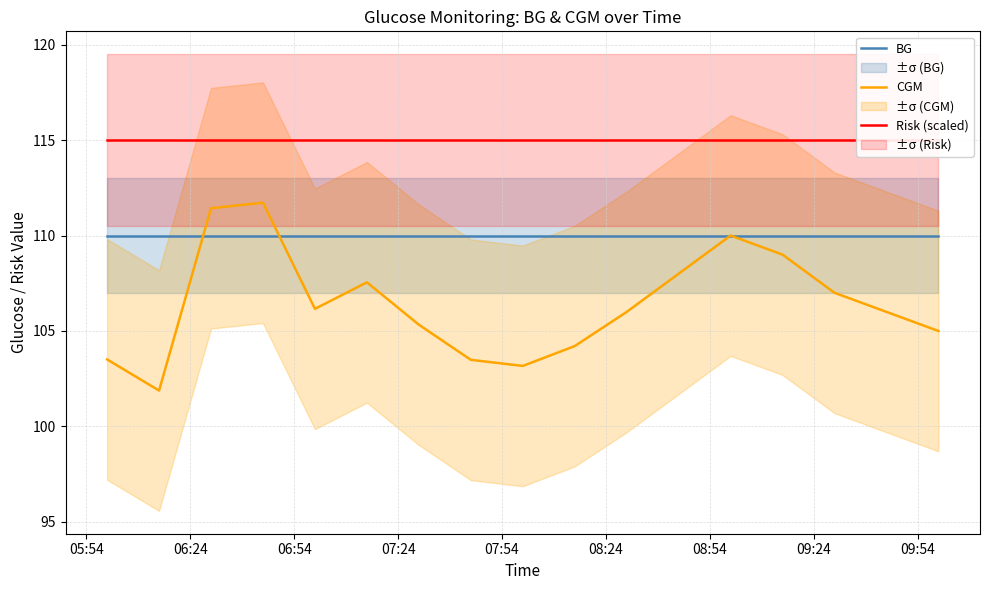

What is the highest value of the BG series?

110.0